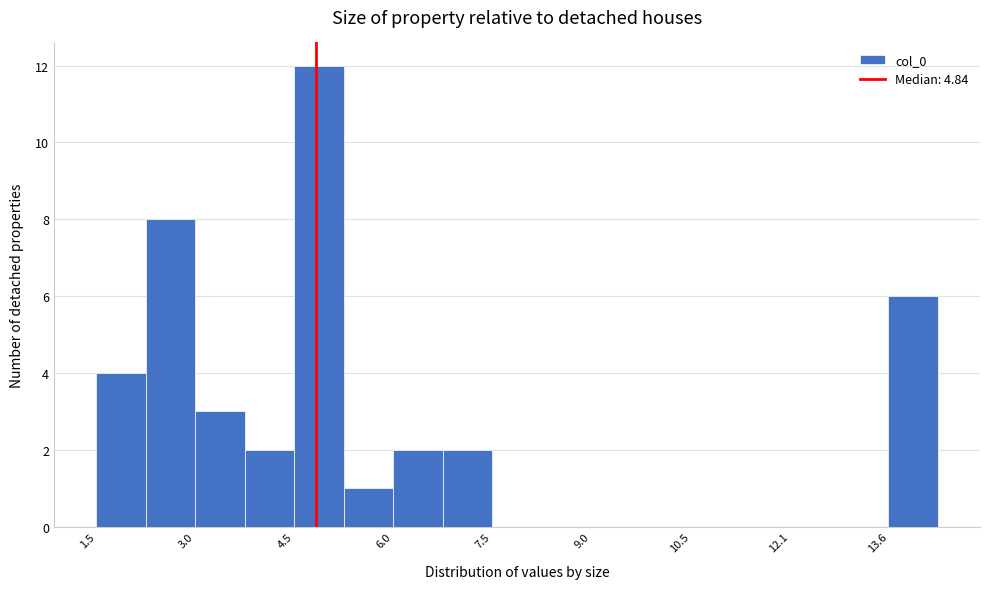

Read against the x-axis, roughly where is the centre of the tallest bar?

4.8